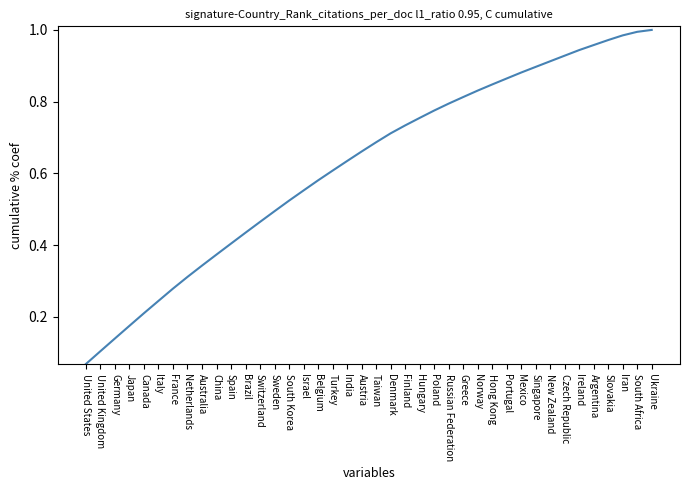

The chart shows a value of 0.4 at Greece. True or false?

False